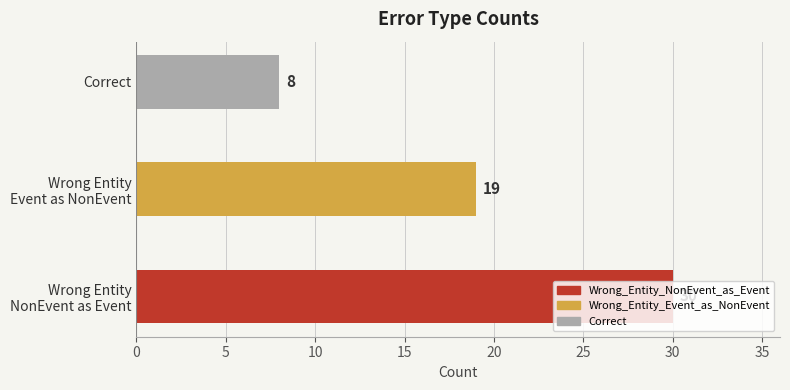

List the labels in order of value, smallest first.

Correct, Wrong Entity
Event as NonEvent, Wrong Entity
NonEvent as Event